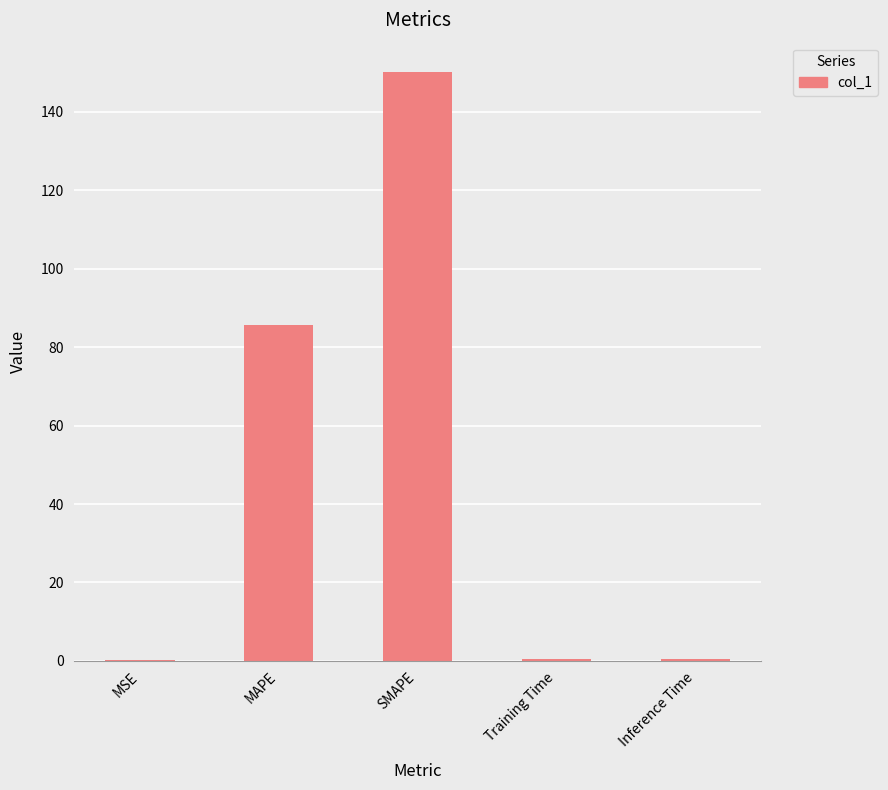

Does the chart contain stacked bars?

No